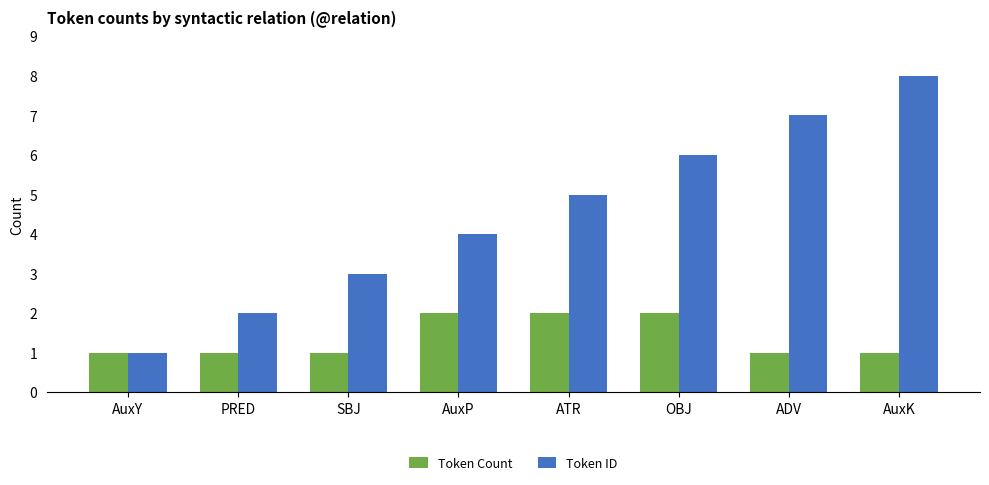

The Token ID series shows 13 at AuxK. True or false?

False